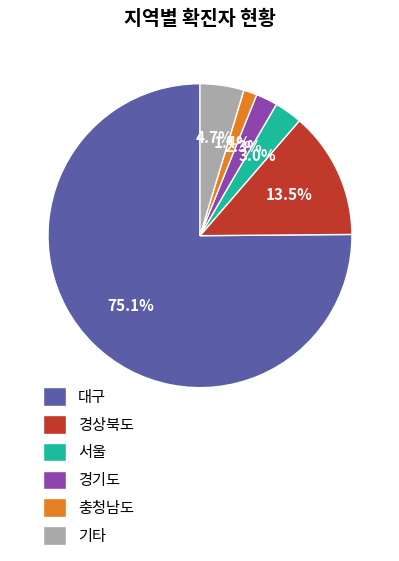

What percentage is NOT represented by 서울?

97.0%